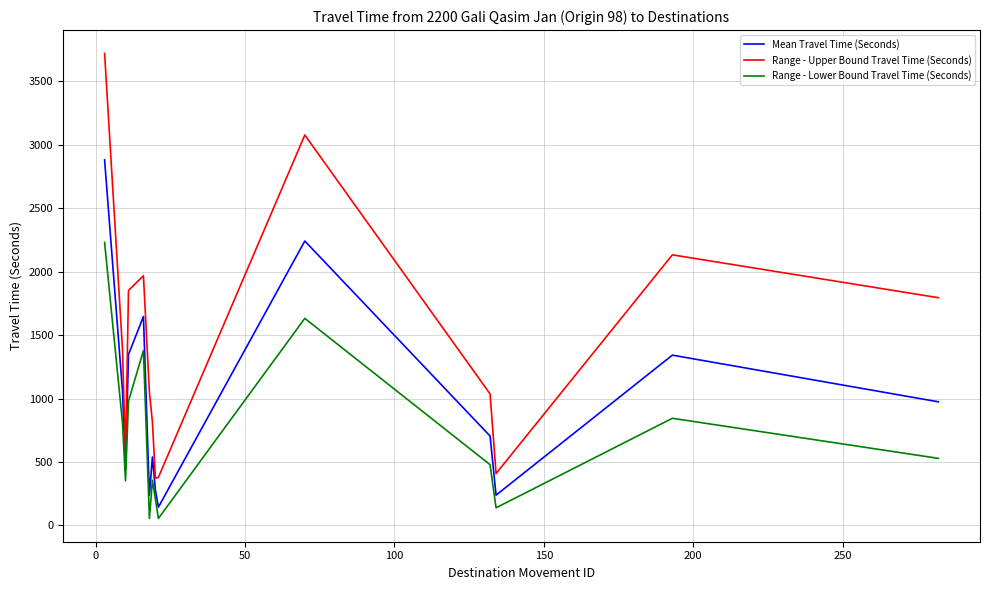

True or false: Range - Upper Bound Travel Time (Seconds) has more than 1 points higher than both neighbors.

True